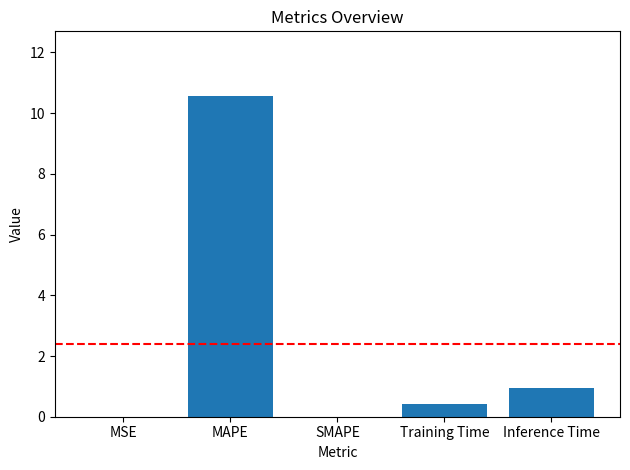

What is the maximum value shown in the chart?

10.6